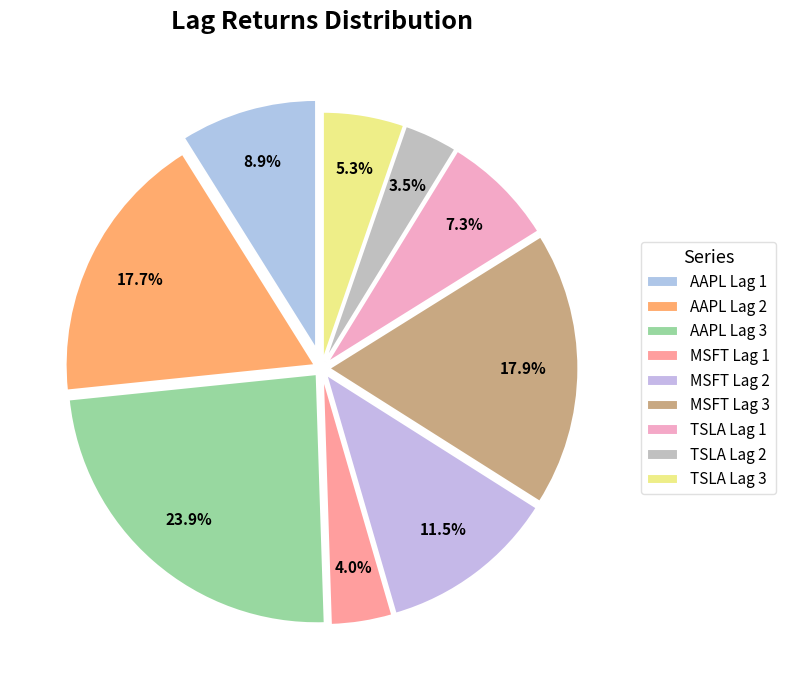

To the nearest percent, what is the difference between the largest and smallest slice percentages?

20%